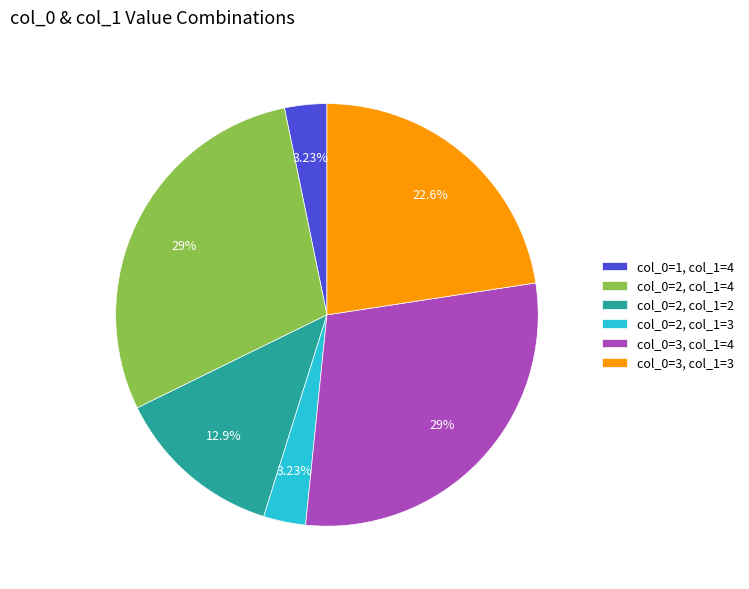

Which has a higher value, col_0=3, col_1=4 or col_0=3, col_1=3?

col_0=3, col_1=4